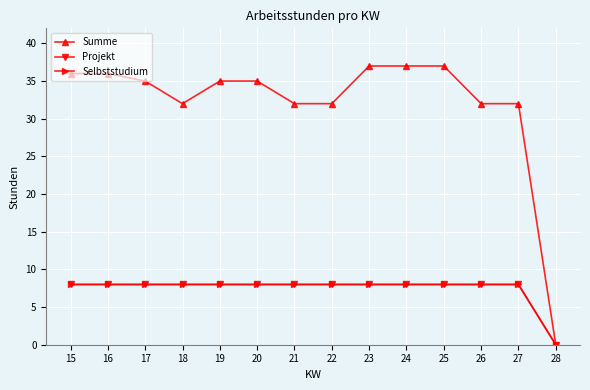

Does the chart have visible grid lines?

Yes